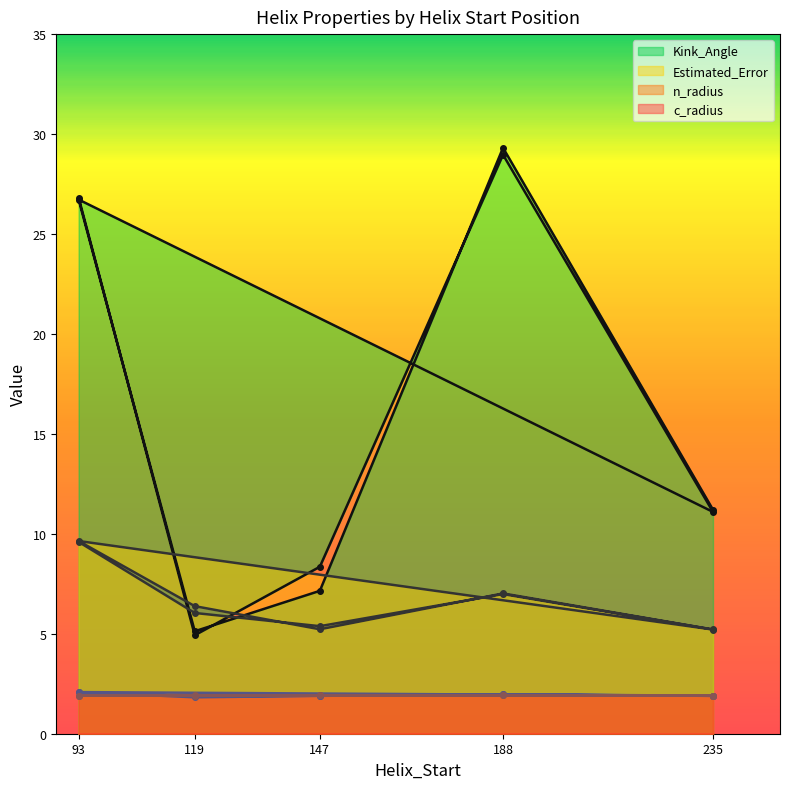

Does the chart have visible grid lines?

No